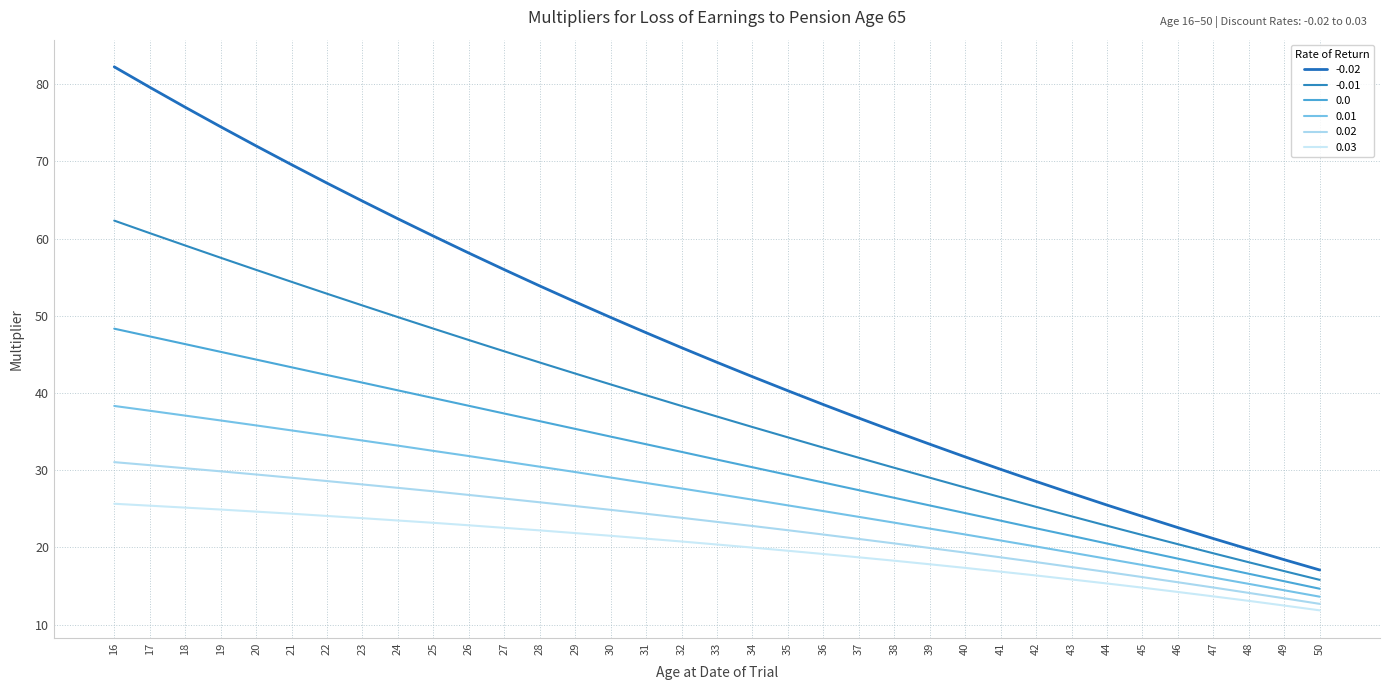

True or false: 0.01 and 0.02 intersect in this chart.

False